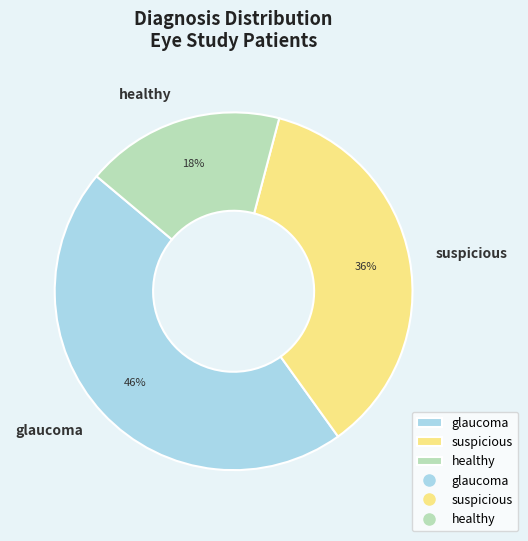

To the nearest percent, what is the combined percentage of suspicious and healthy?

54%